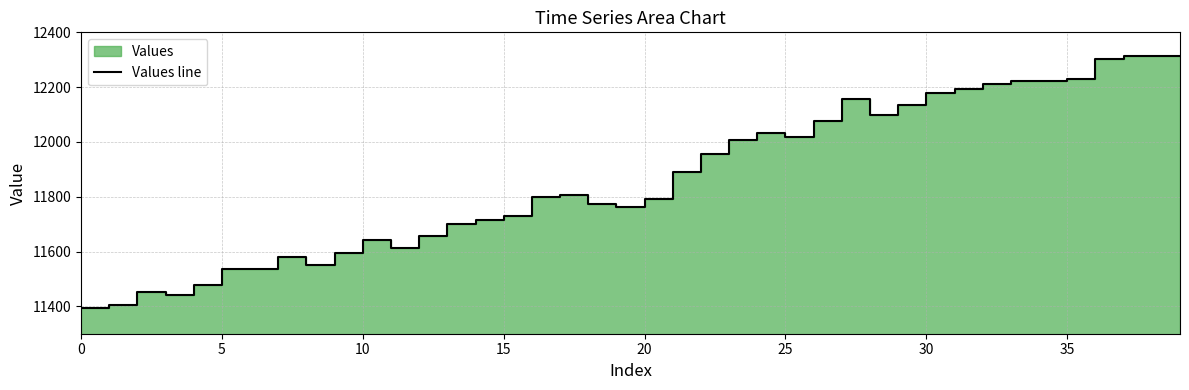

True or false: the data shows 11792 at 20.

True